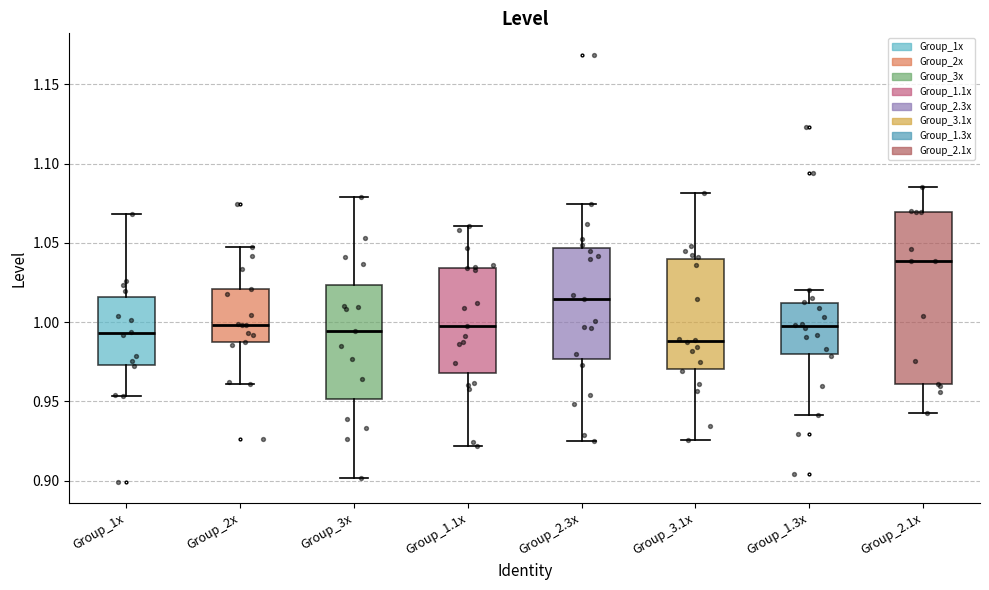

Comparing the boxes themselves (not the whiskers), which one is the tallest?

Group_2.1x